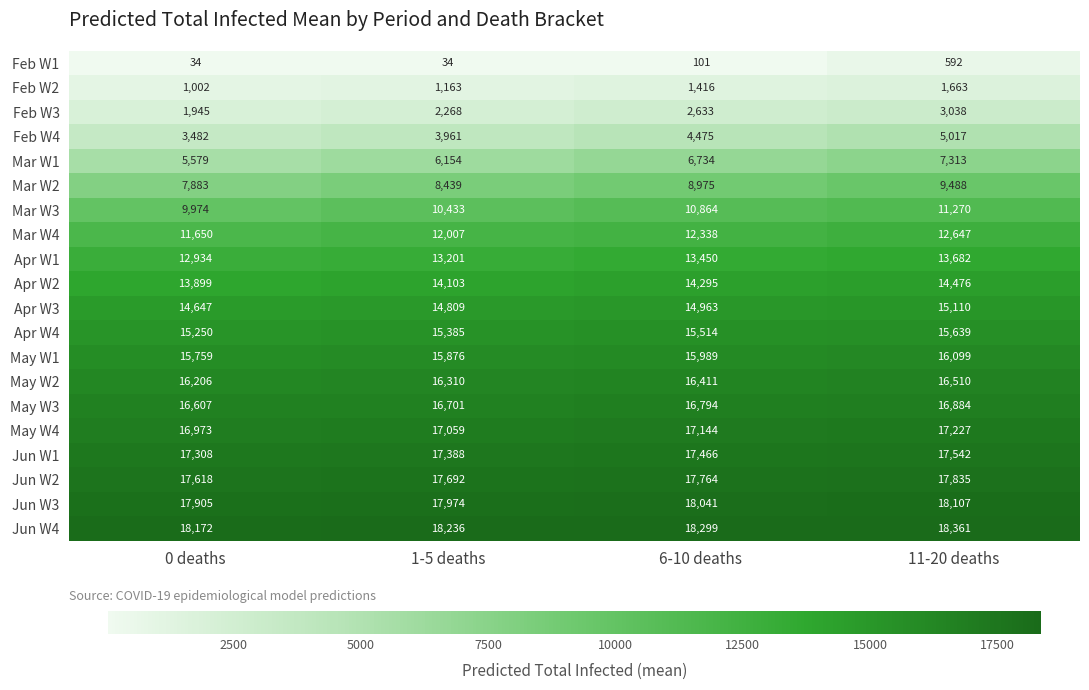

What is the difference between the Apr W2 values at 1-5 deaths and 11-20 deaths?

373